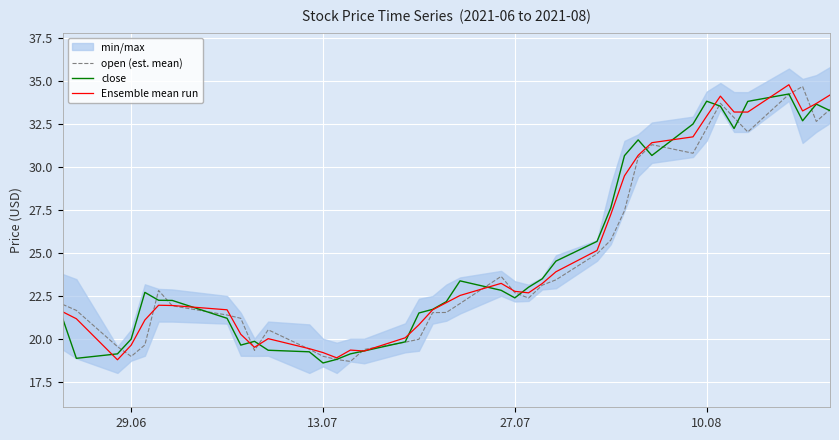

What is the maximum value for open (est. mean)?

34.7